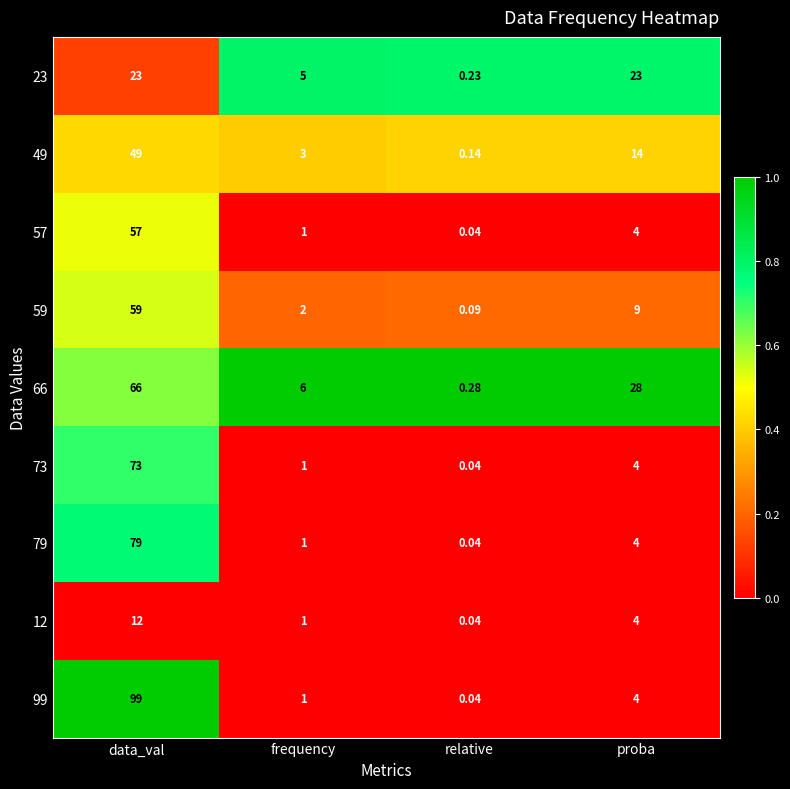

At how many categories does at least one series exceed 0?

4